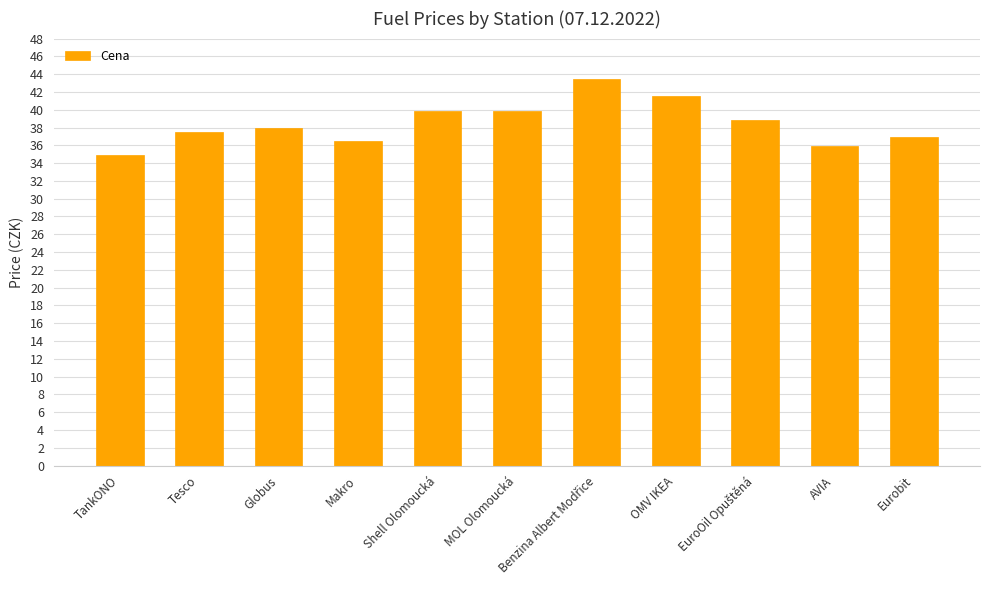

What is the change in value from Makro to MOL Olomoucká?

+3.4